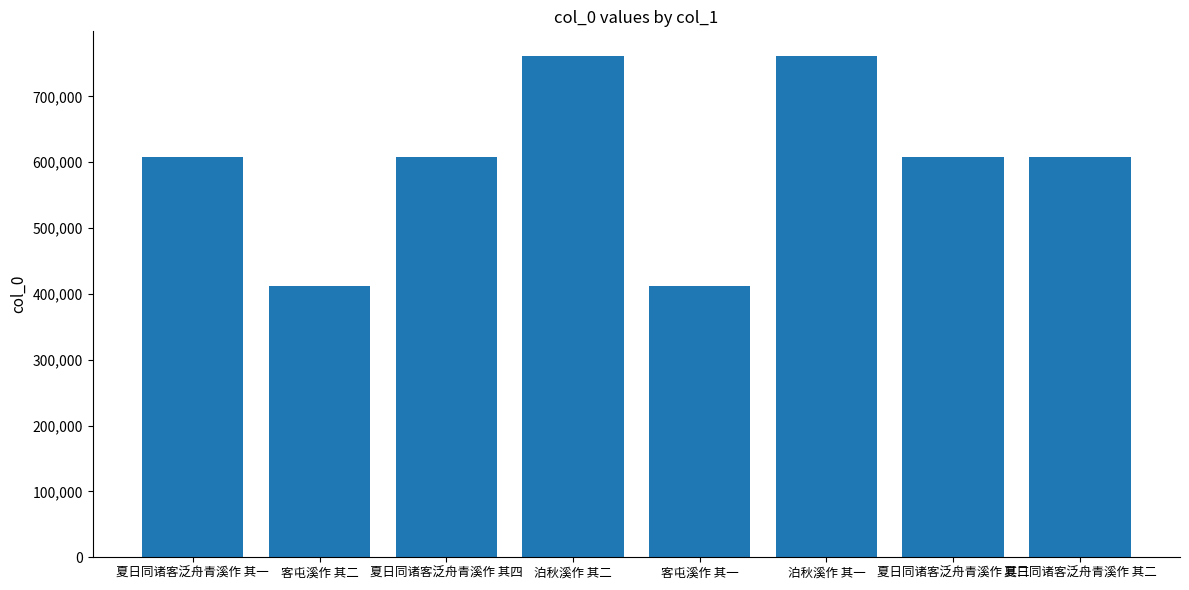

How many bars are there in total?

8